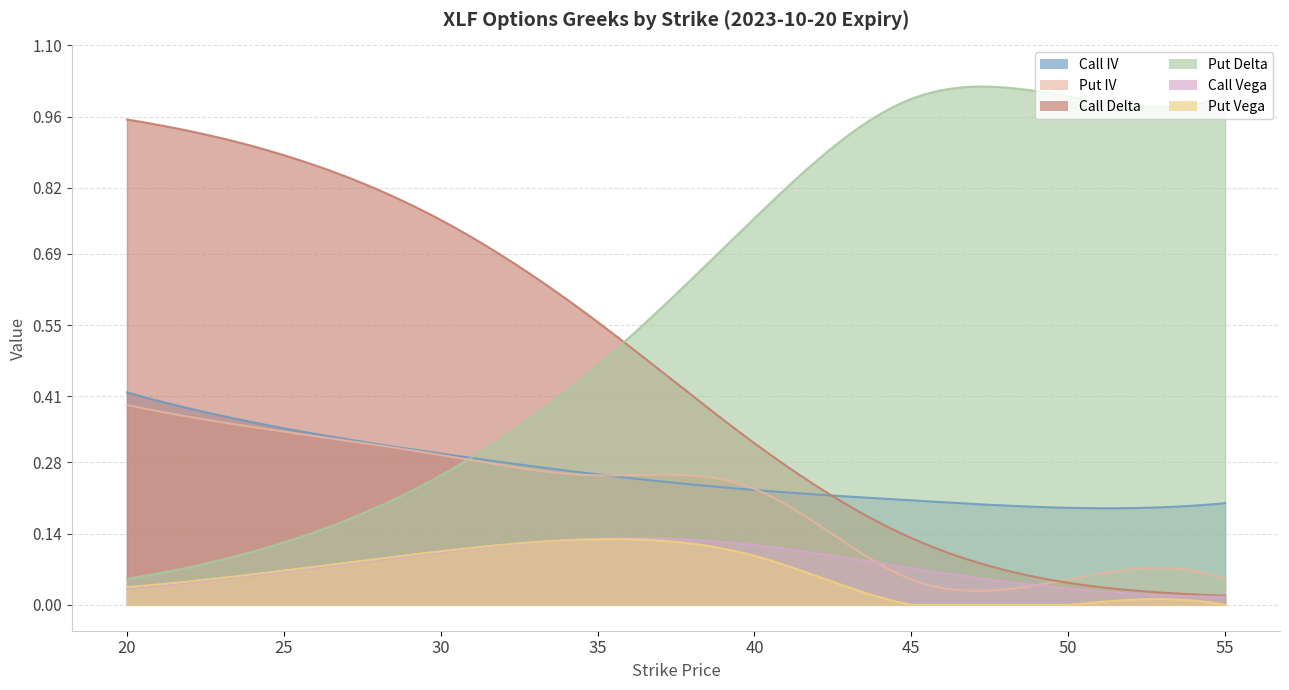

The value of Call Delta at 35 is 0.7. True or false?

False